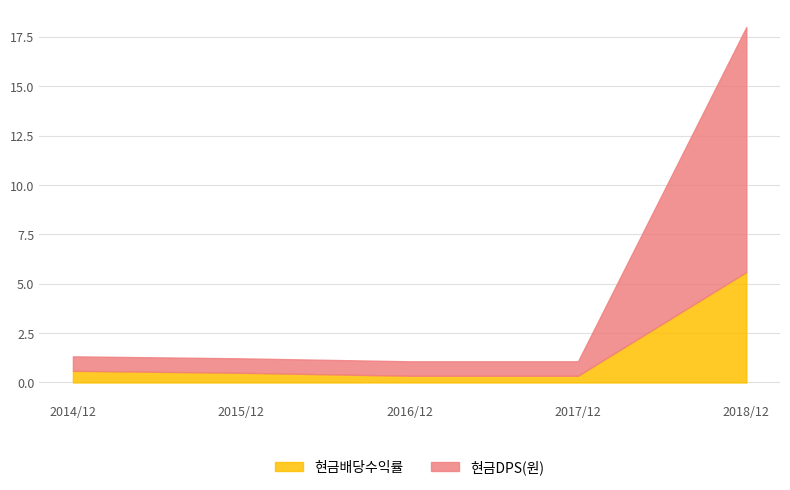

What is the total value across all series at 2017/12?

1.1